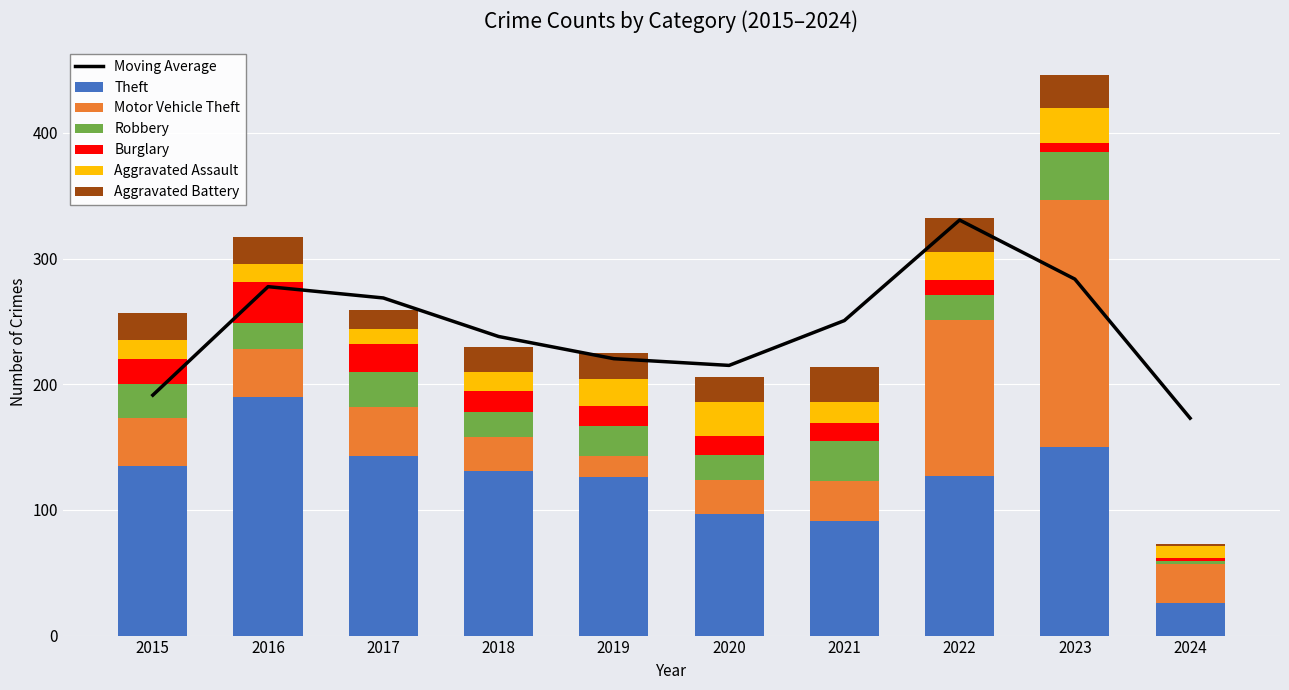

What is the value of the Burglary bar at the 9th from the left?

7